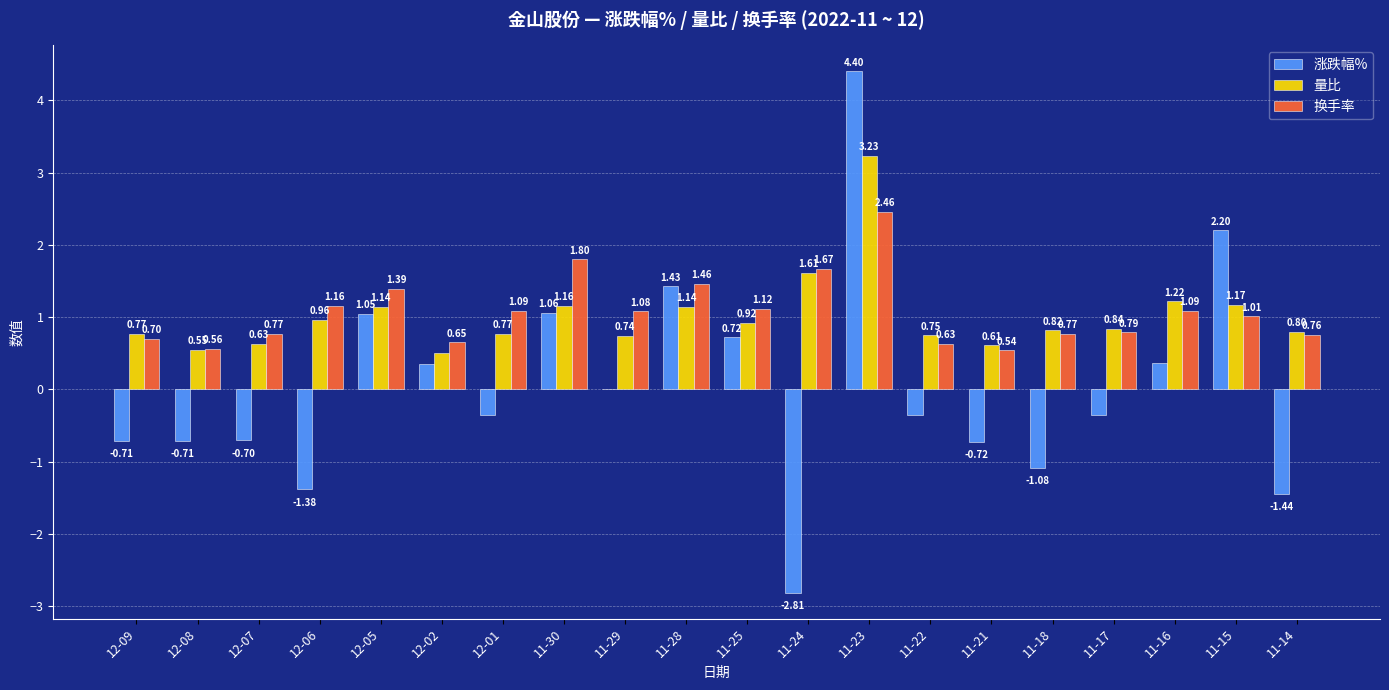

What is the sum of all 量比 values?

20.3